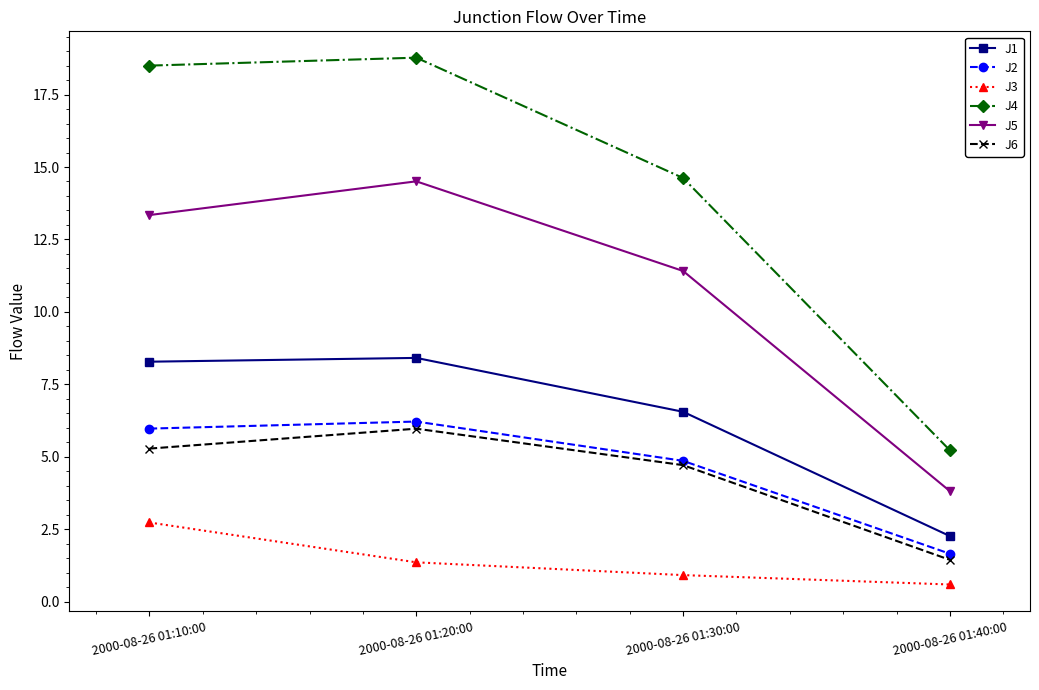

What is the value of the J4 point at the 1st from the left?

18.5